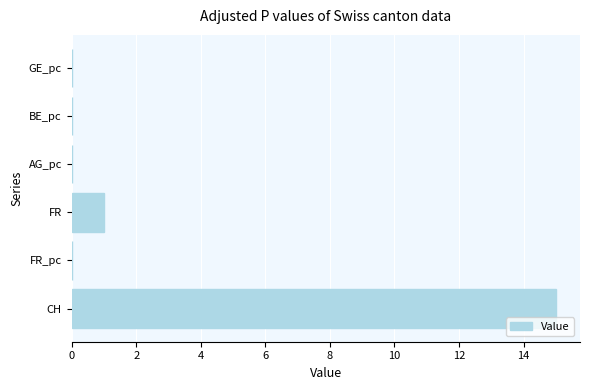

What is the sum of all values?

16.0